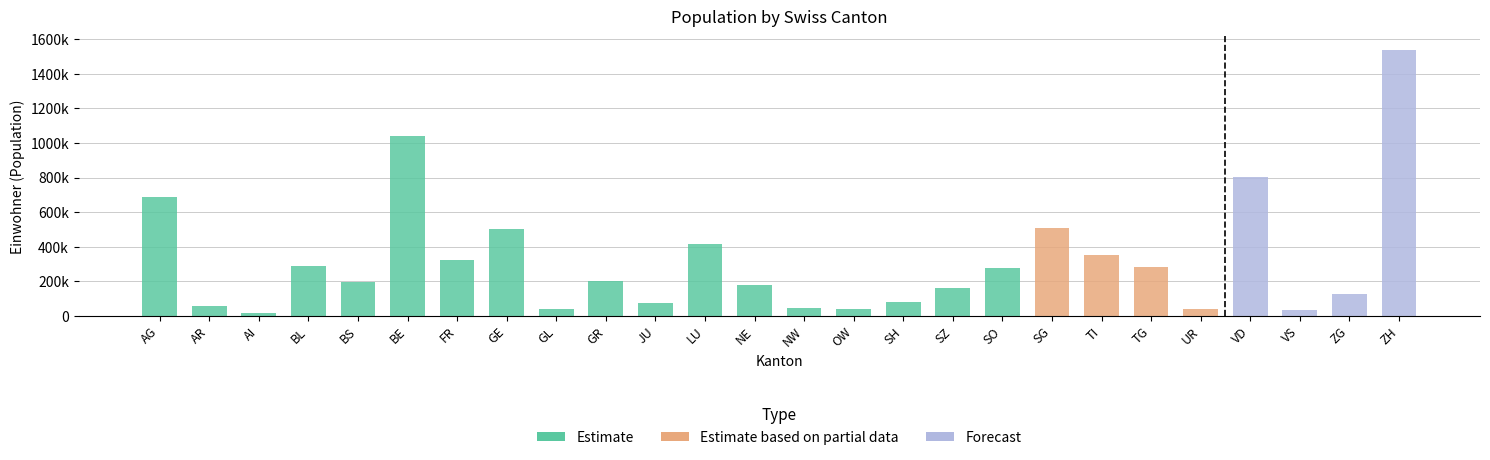

Rank the categories by value from highest to lowest.

ZH, BE, VD, AG, SG, GE, LU, TI, FR, BL, TG, SO, GR, BS, NE, SZ, ZG, SH, JU, AR, NW, GL, OW, UR, VS, AI